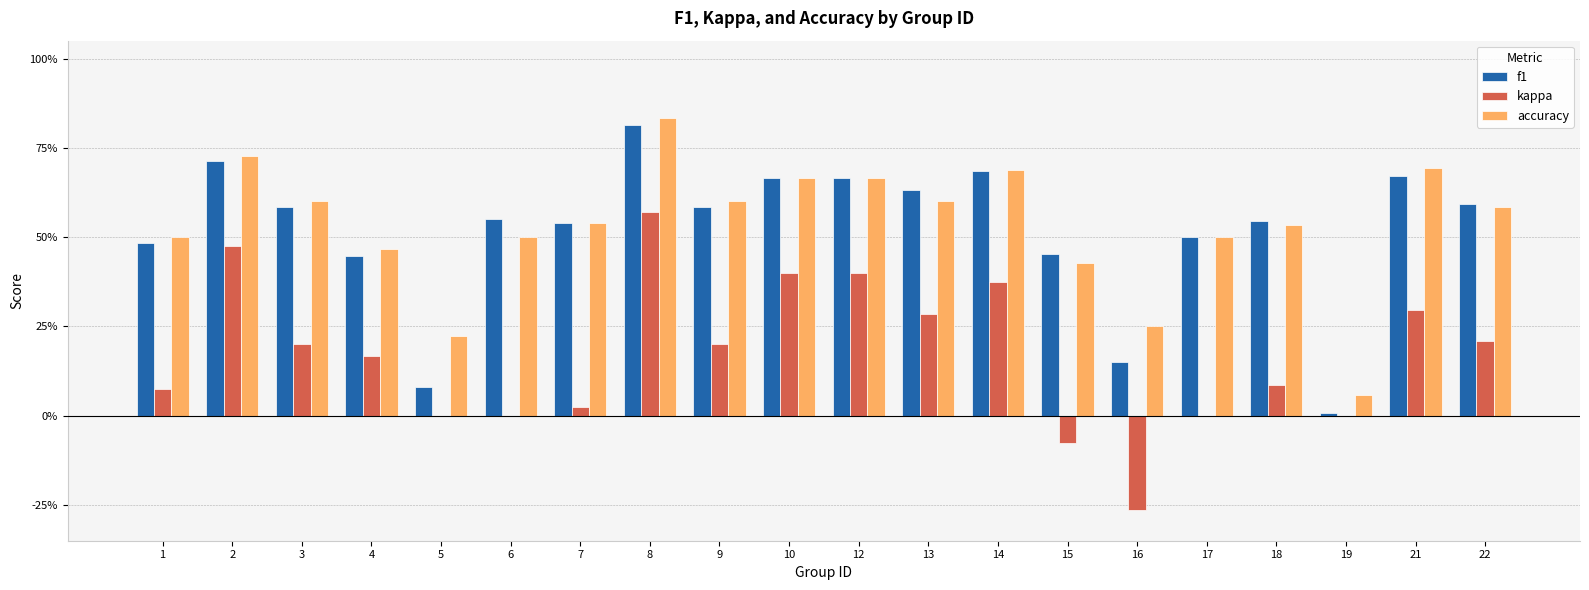

What is the value of the f1 bar at the 16th from the left?

0.5